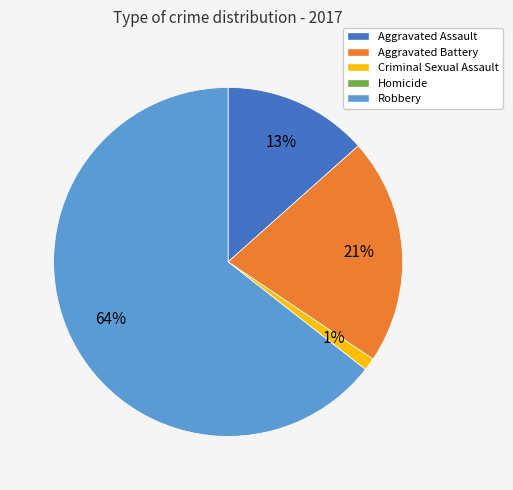

Does any single category account for the majority?

Yes